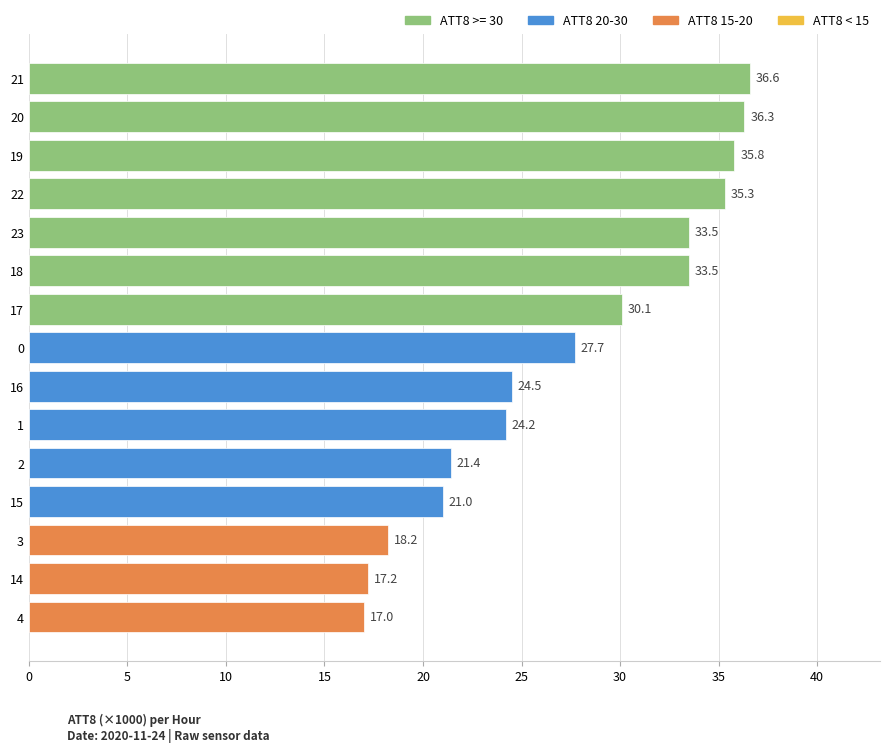

Are the bars grouped side by side (vs. stacked)?

No